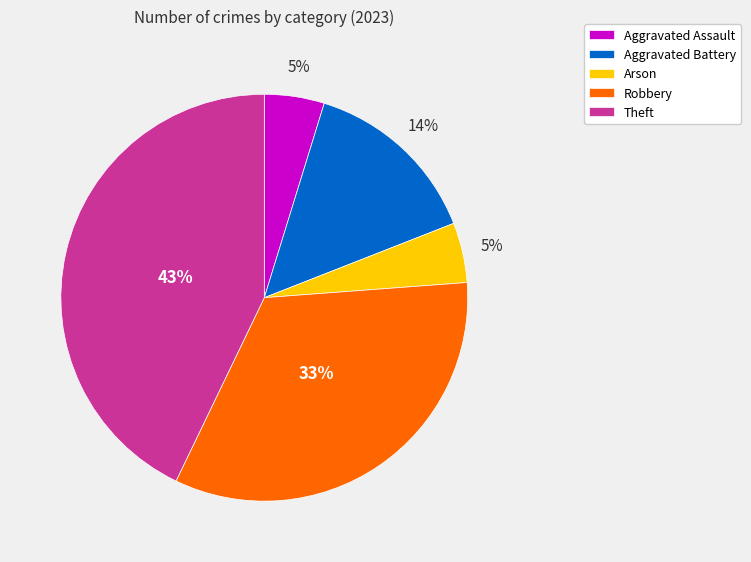

The Aggravated Assault slice represents 5% of the pie. True or false?

True